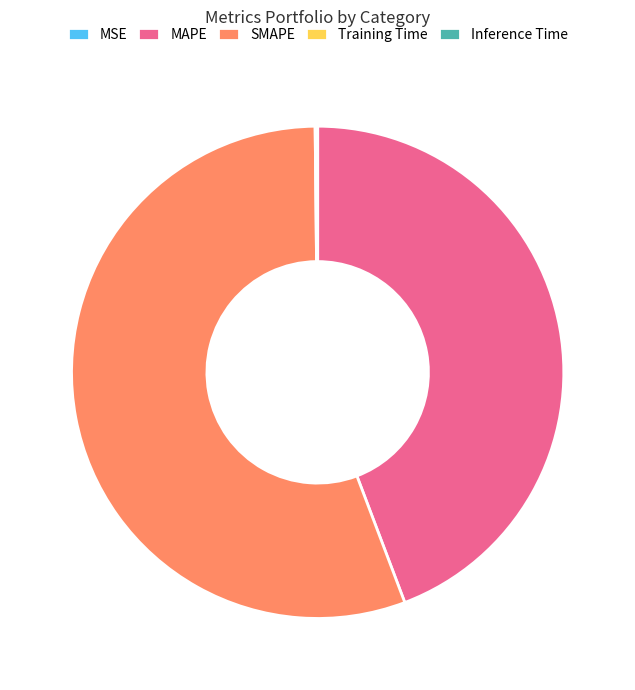

Is it true that MAPE is 44% of the pie?

True